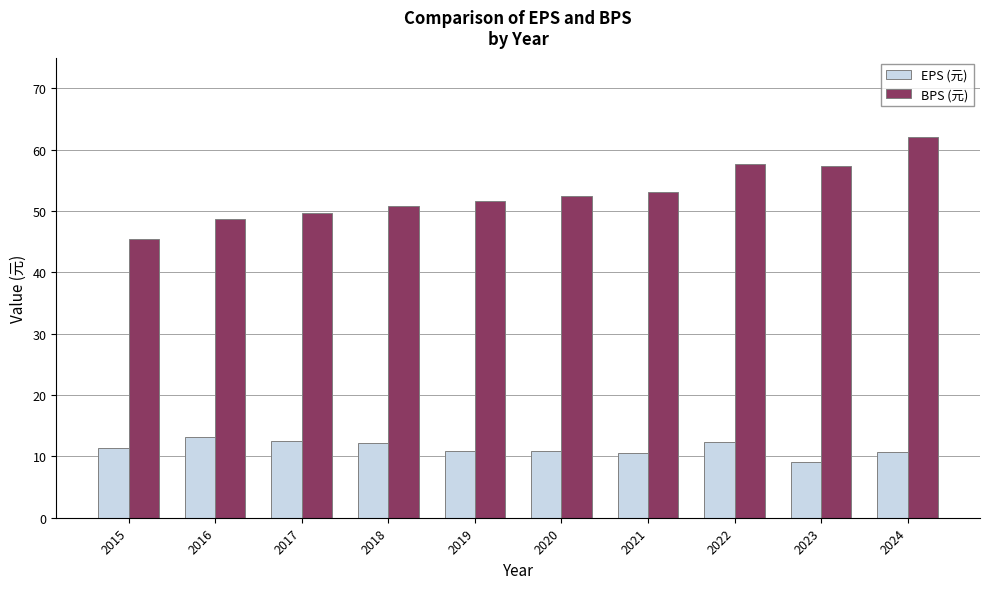

At which category is the sum across all series the highest?

2024